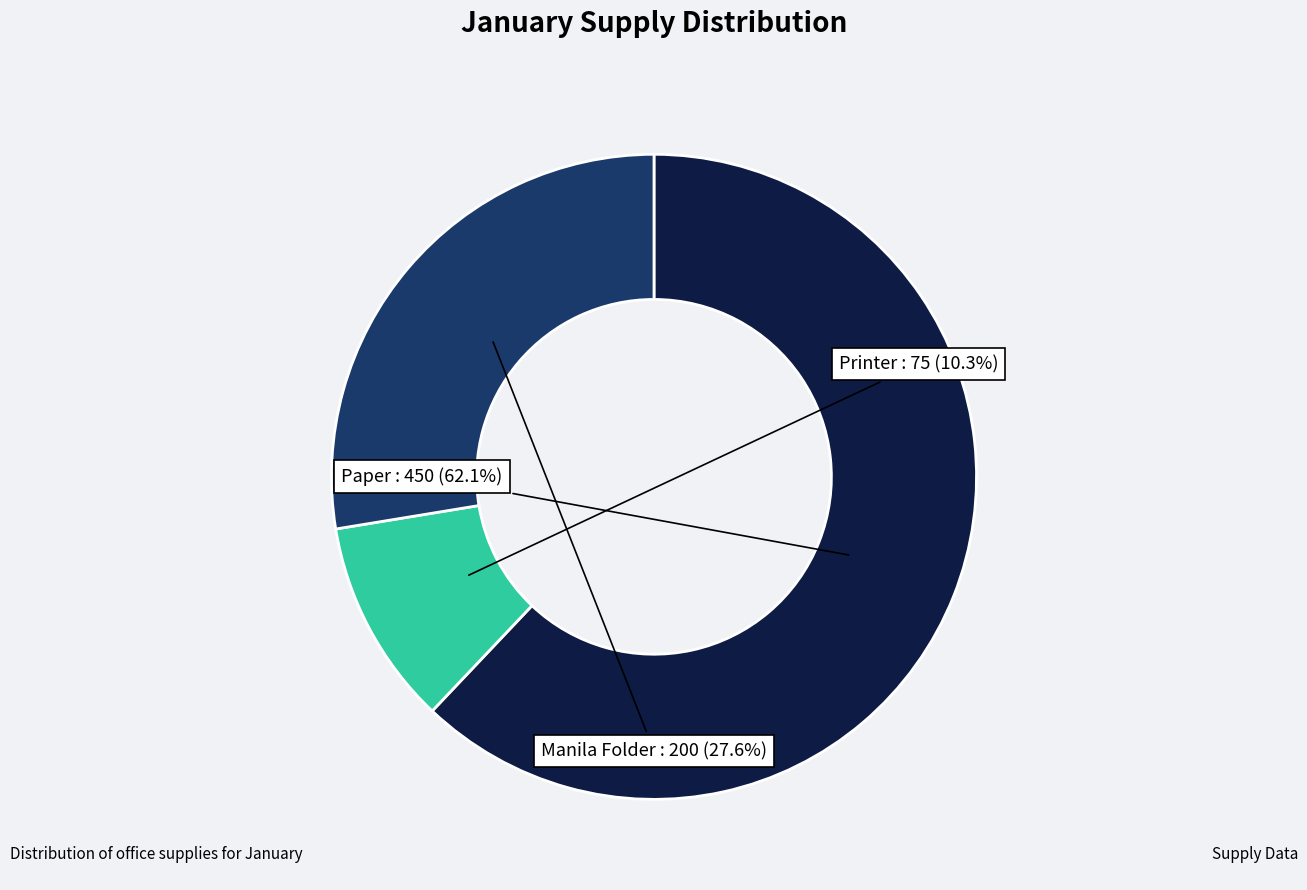

How many segments does this pie chart have?

3